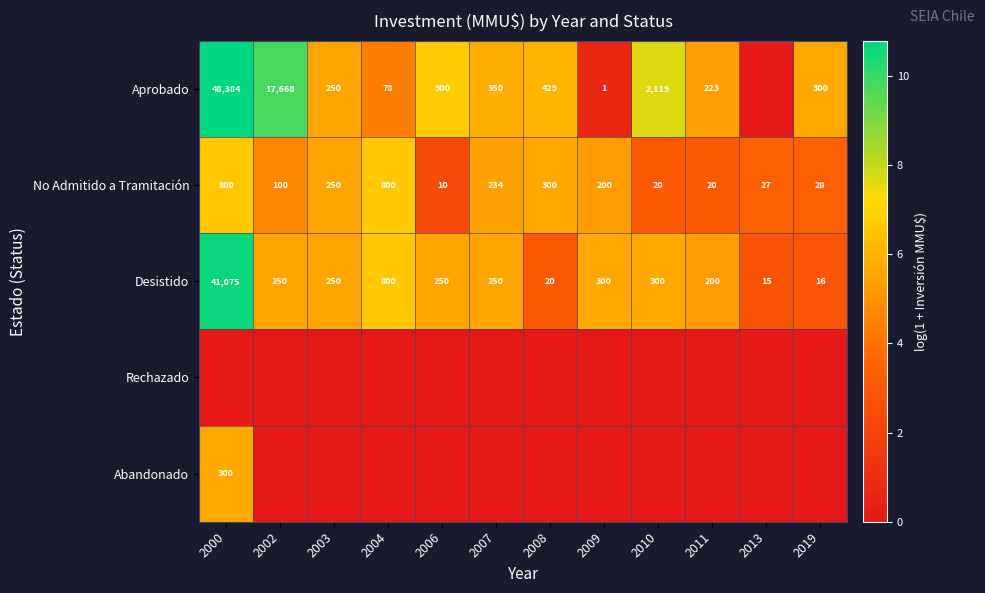

What is the total value across all series at 2000?

33.8